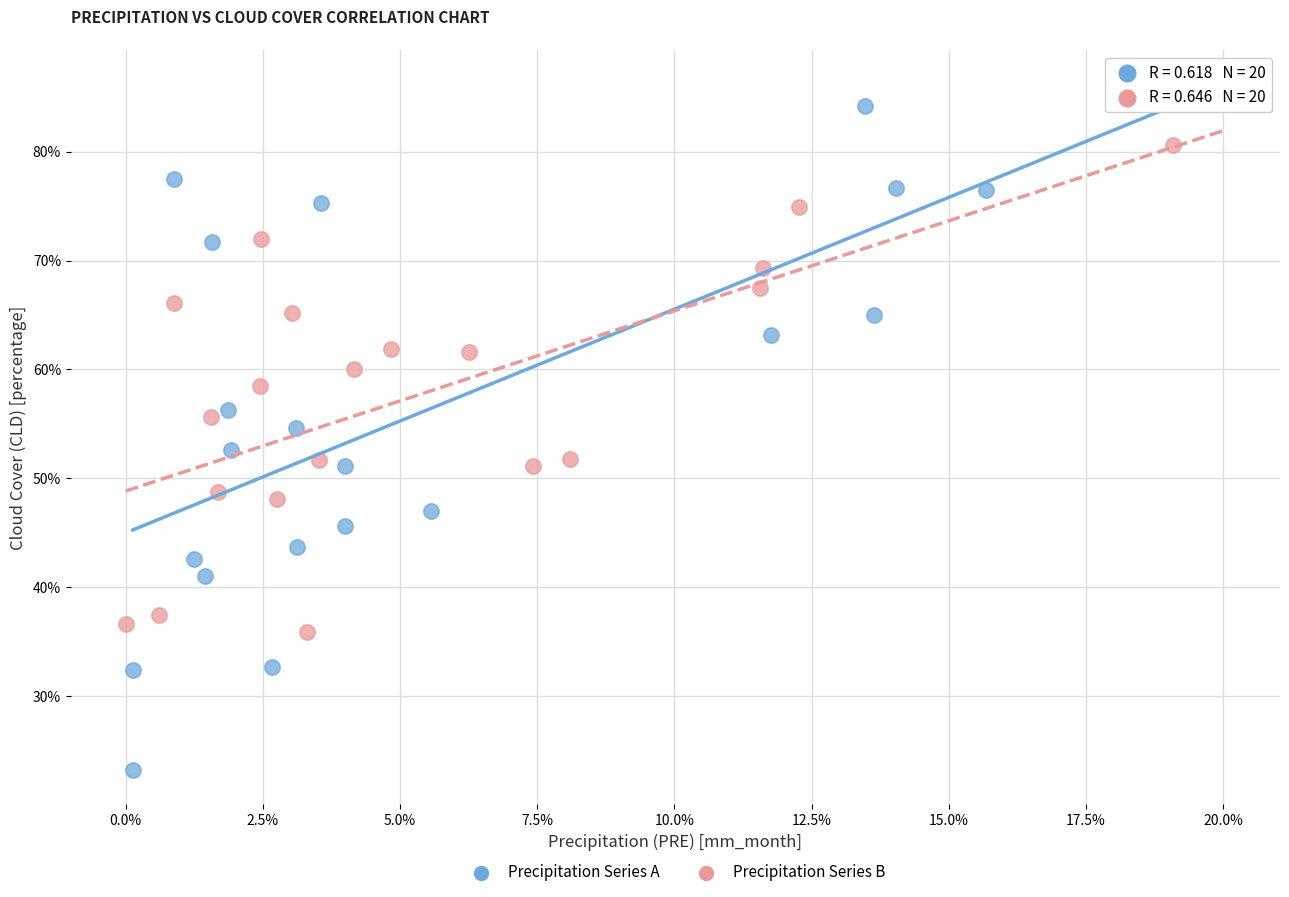

What are all the series names shown in the legend?

Precipitation Series A, Precipitation Series B